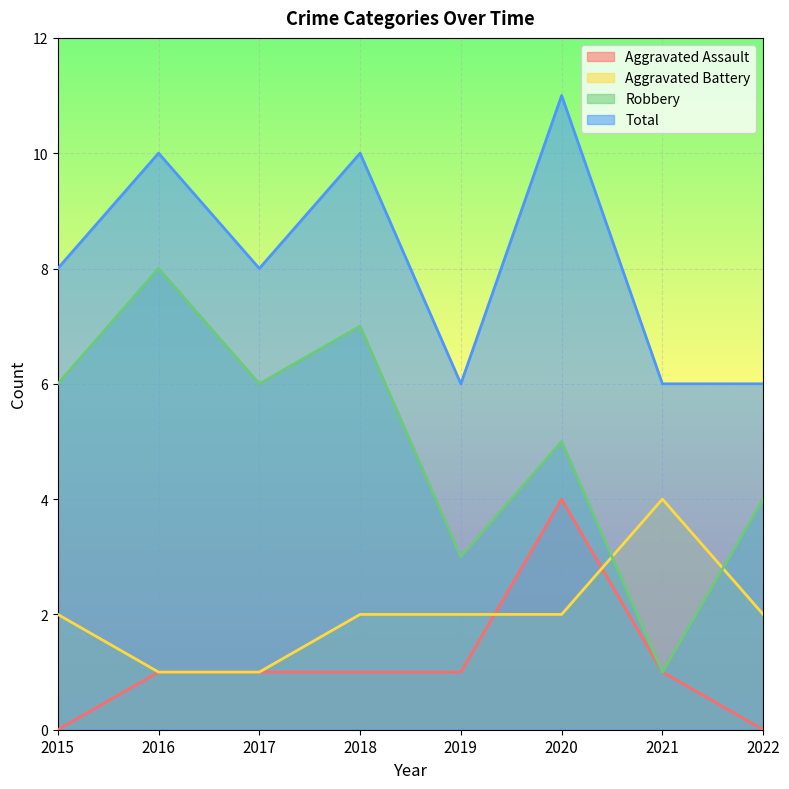

Reading right to left, transcribe all the data shown in this chart.

Aggravated Assault: 0	1	4	1	1	1	1	0
Aggravated Battery: 2	4	2	2	2	1	1	2
Robbery: 4	1	5	3	7	6	8	6
Total: 6	6	11	6	10	8	10	8